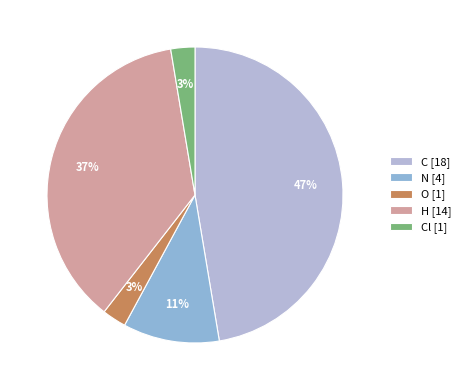

To the nearest percent, what percentage of the pie is N [4]?

11%